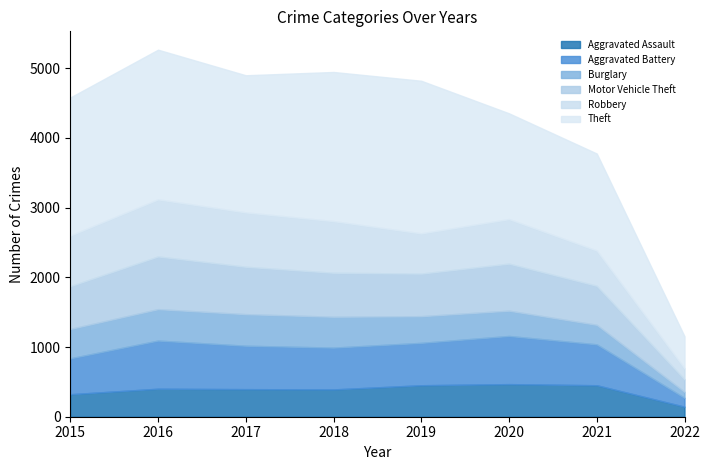

How many values in the Aggravated Assault series are below 402?

4